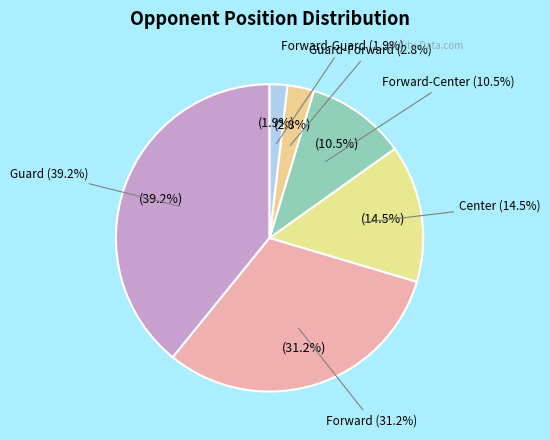

To the nearest percent, what is the combined percentage of Guard-Forward and Guard?

42%